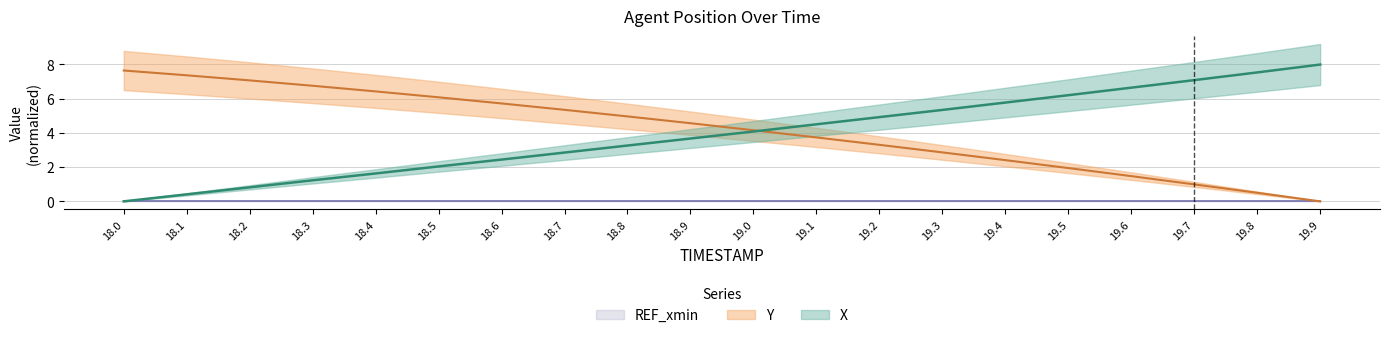

Reading right to left, what are all the values shown in this chart?

X: 8.0	7.5	7.1	6.6	6.2	5.8	5.3	4.9	4.5	4.1	3.7	3.3	2.8	2.4	2.0	1.6	1.2	0.8	0.4	0.0
Y: 0.0	0.5	1.0	1.5	1.9	2.4	2.9	3.3	3.7	4.2	4.6	5.0	5.3	5.7	6.1	6.4	6.8	7.1	7.4	7.6